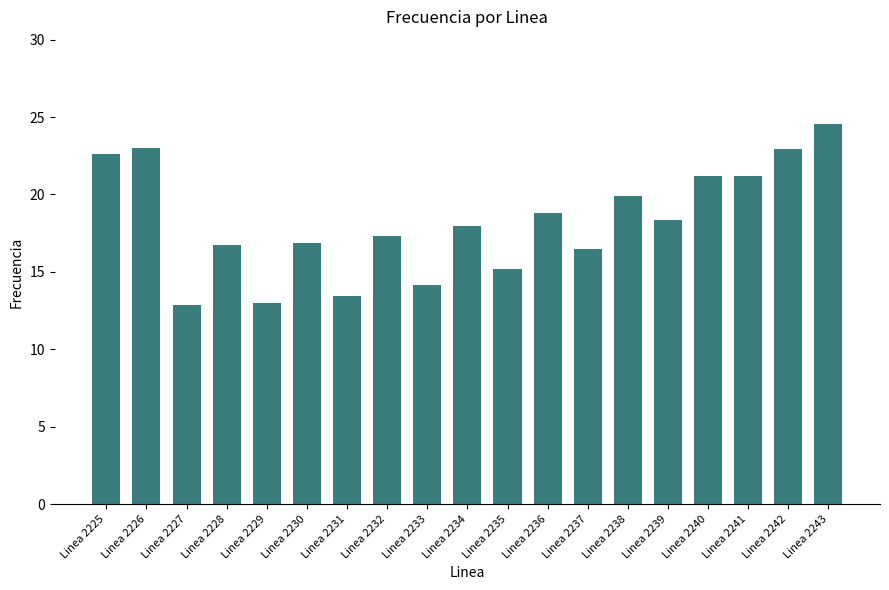

What is the value of the 13th bar from the left?

16.5